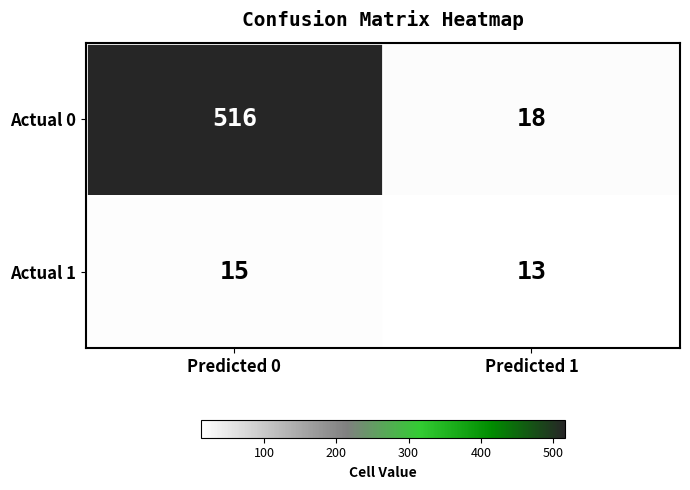

What is the spread (max minus min) of values at Predicted 1?

5